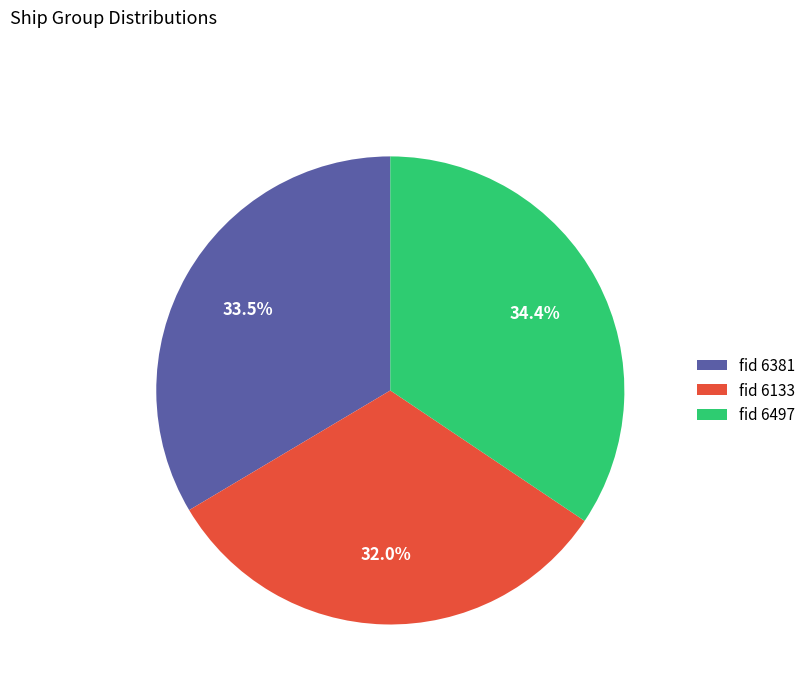

What portion of the pie excludes fid 6133?

68.0%